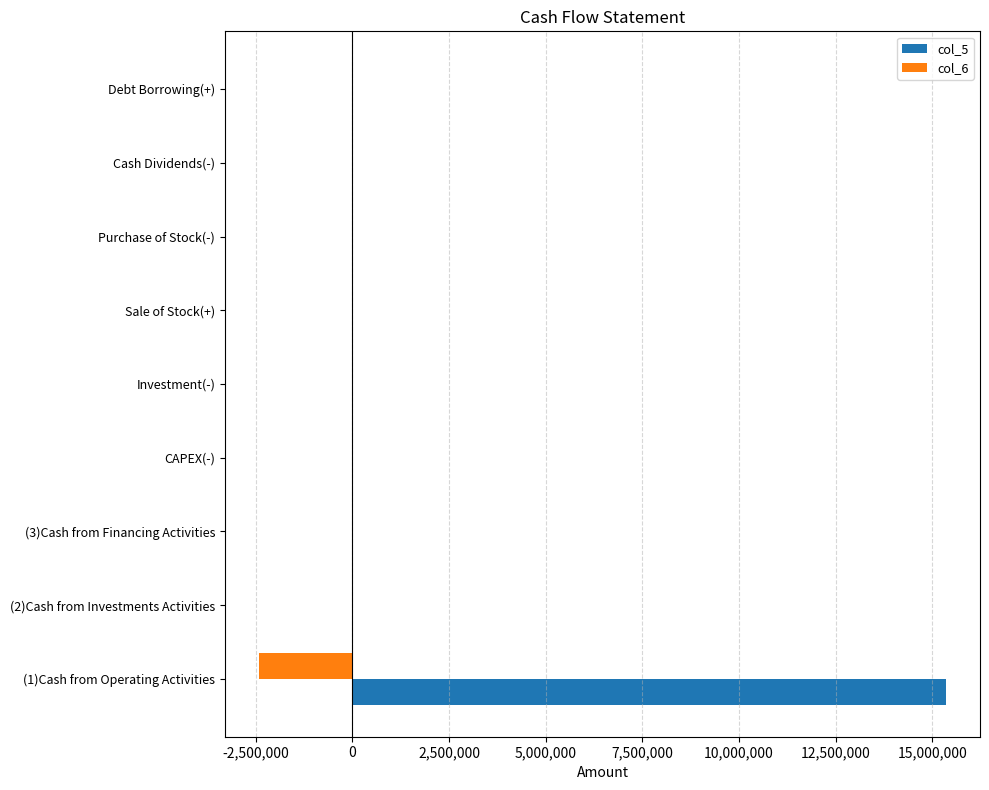

What is the sum of the col_6 values at Sale of Stock(+) and (1)Cash from Operating Activities?

-2407883